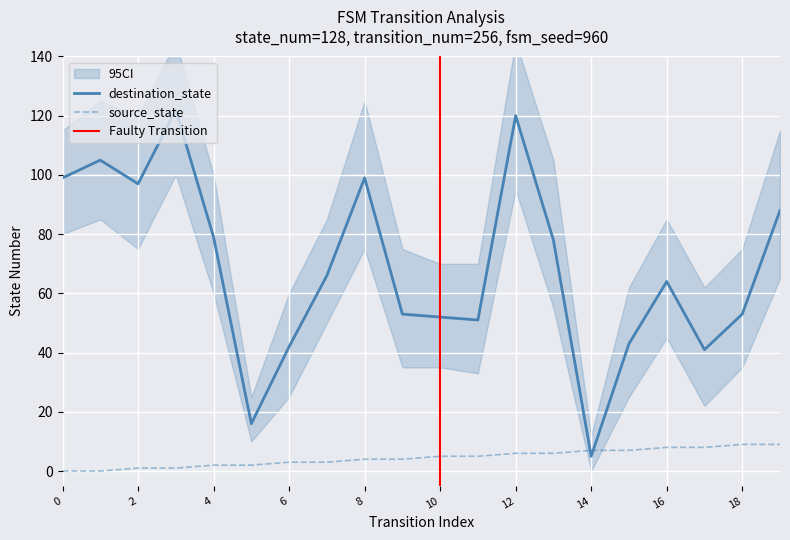

List the series in order of their overall mean, lowest first.

source_state, destination_state